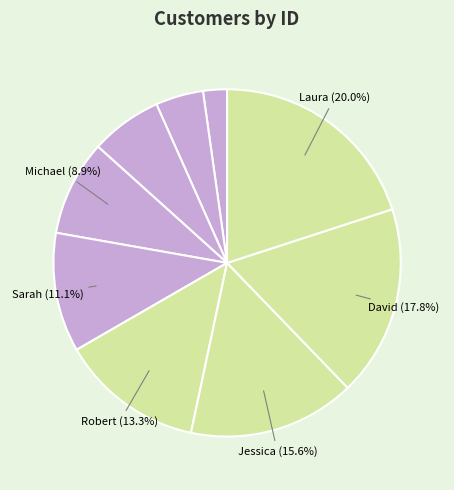

Which slice is the smallest?

John